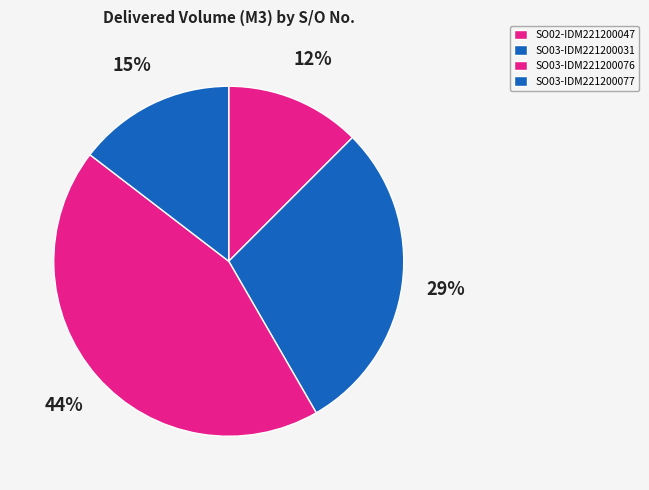

Which has a higher value, SO03-IDM221200031 or SO02-IDM221200047?

SO03-IDM221200031